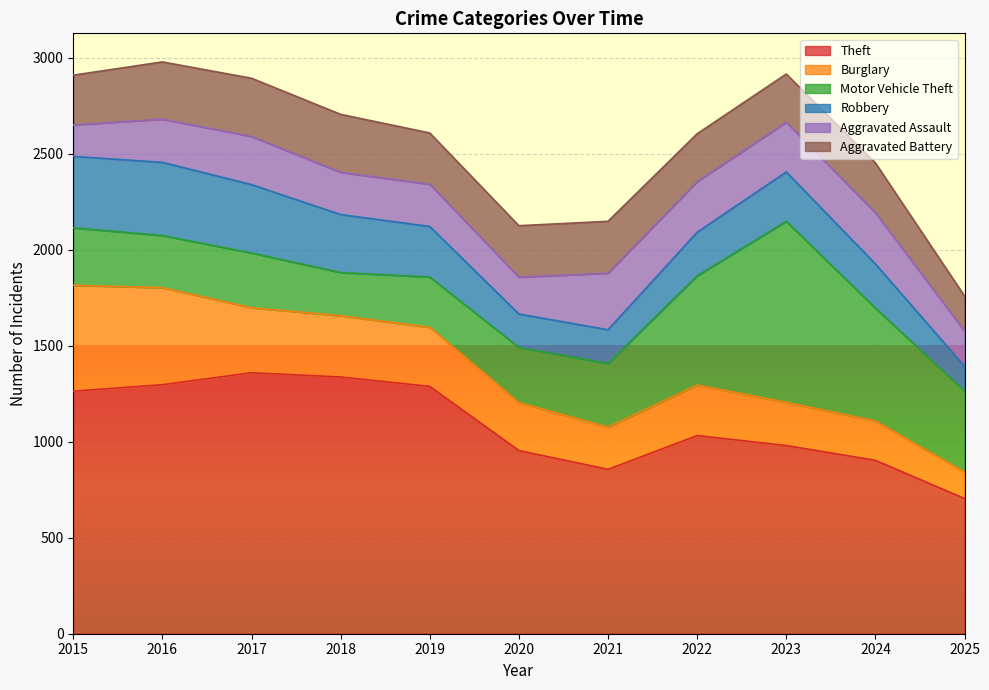

How many data points in Motor Vehicle Theft are above 299?

5